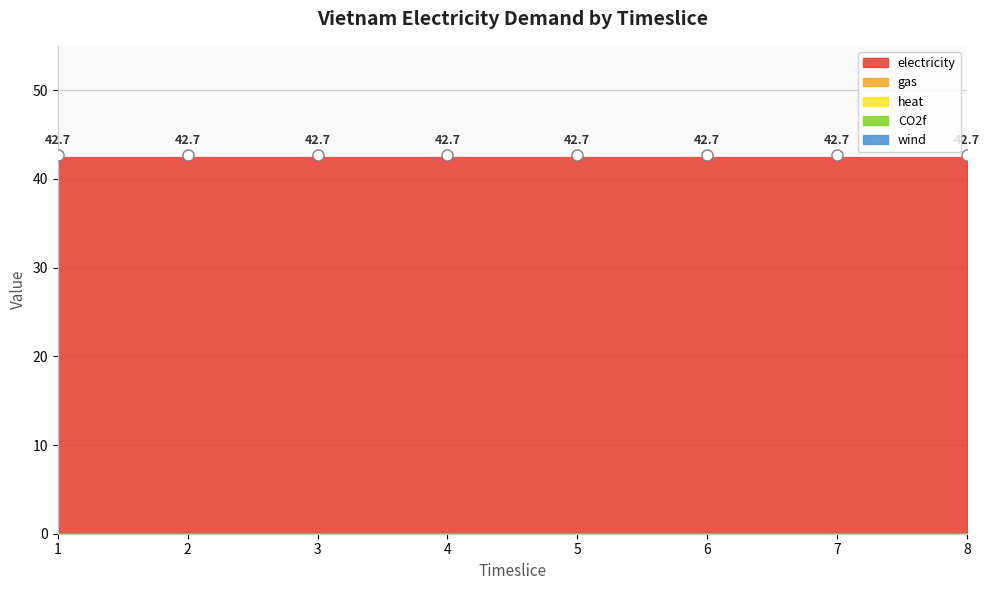

At which label does wind reach its minimum?

1